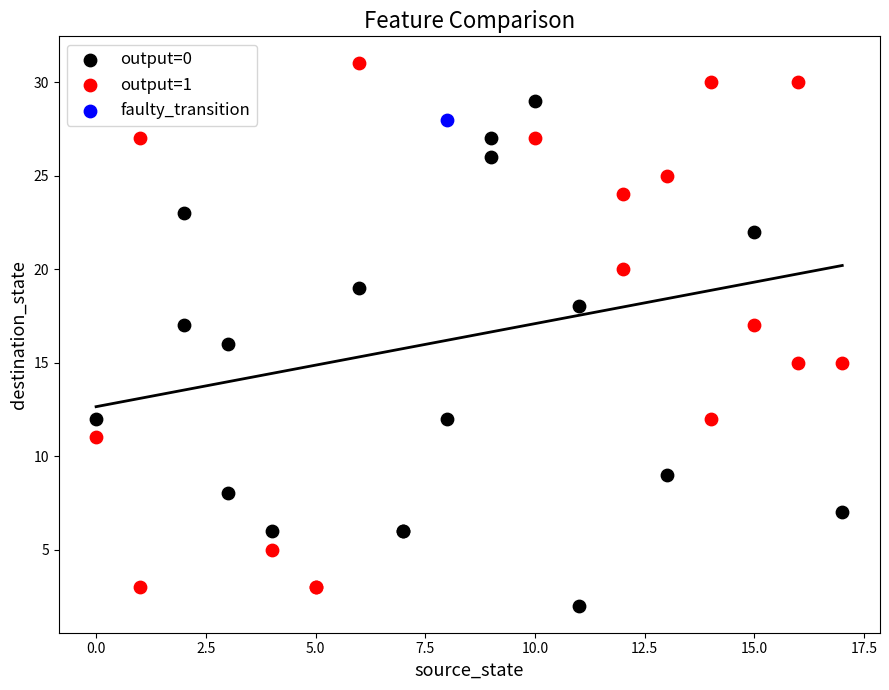

Which series reaches the maximum Y coordinate?

output=1